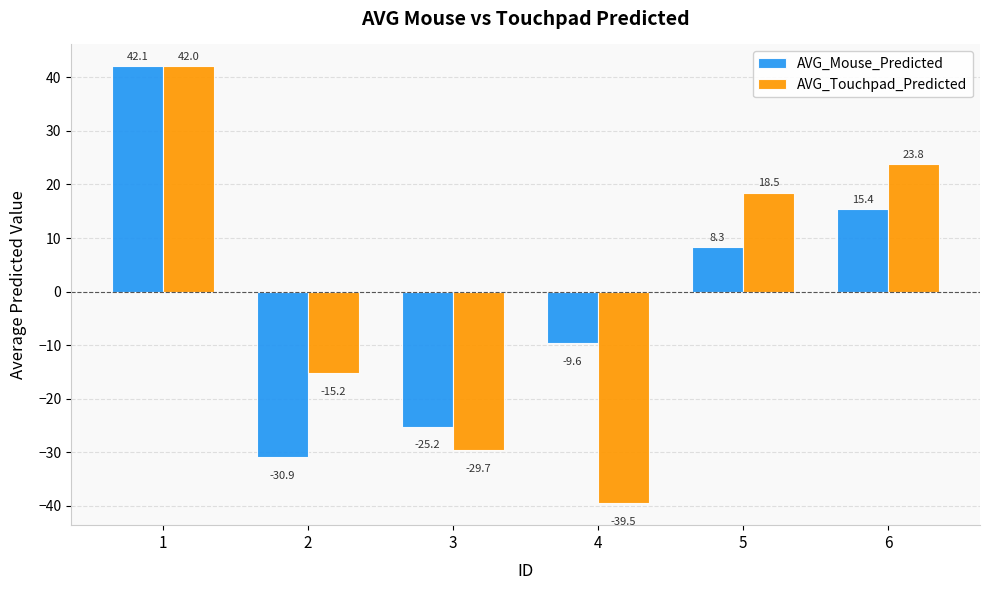

Is the value of AVG_Mouse_Predicted at 6 greater than the value of AVG_Touchpad_Predicted at 4?

Yes